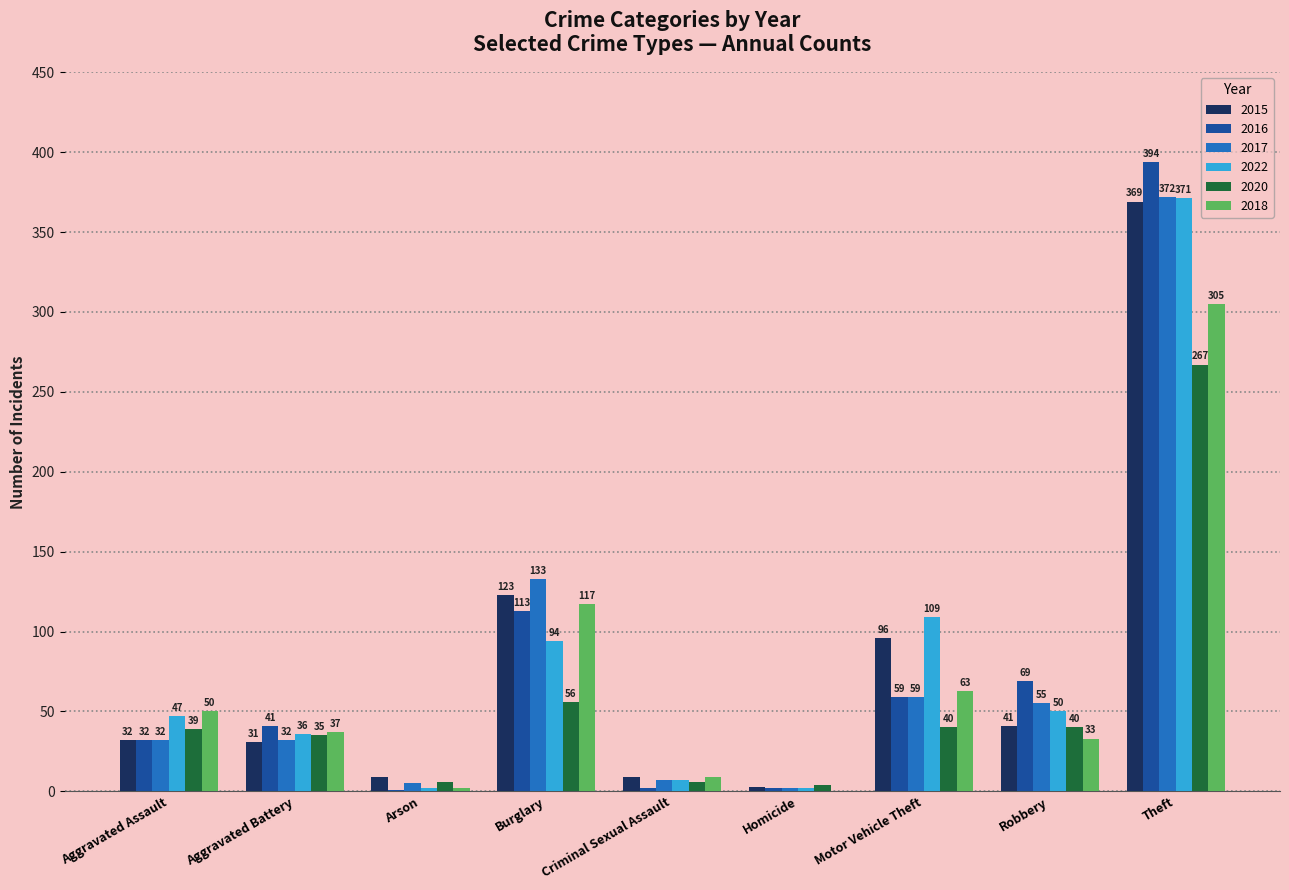

True or false: 2016 has a value of 41 at Aggravated Battery.

True